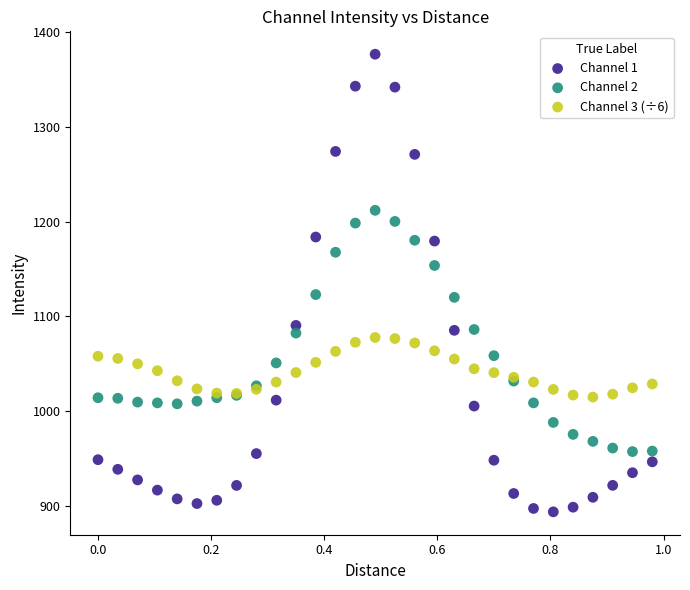

What is the X range (max minus min) for the scatter plot?

1.0